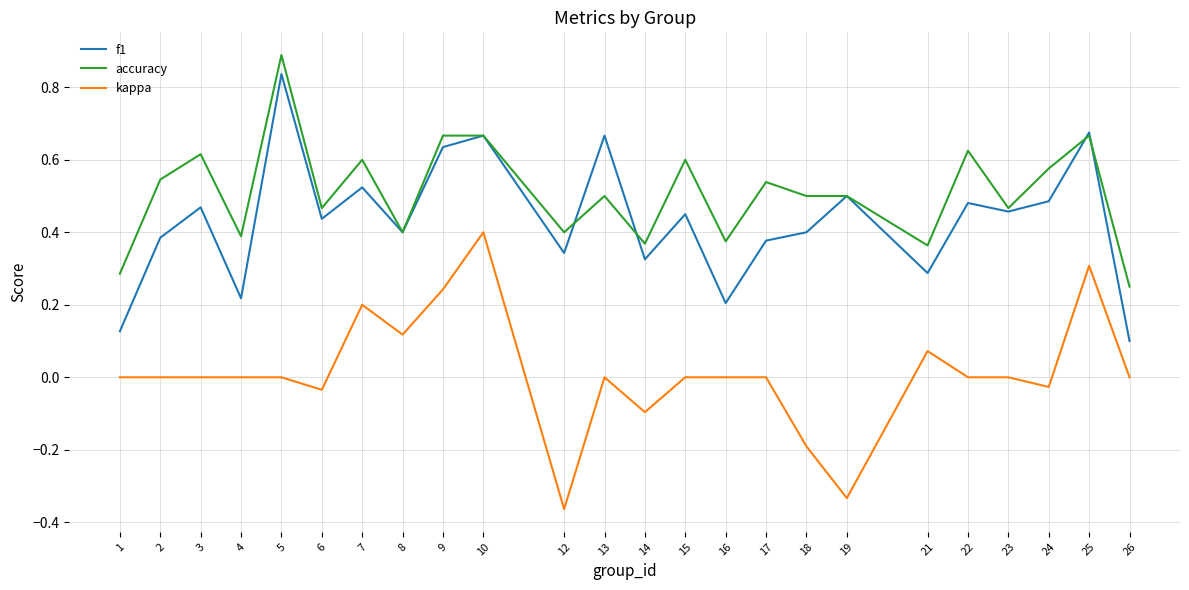

The value of f1 at 26 is 0.2. True or false?

False